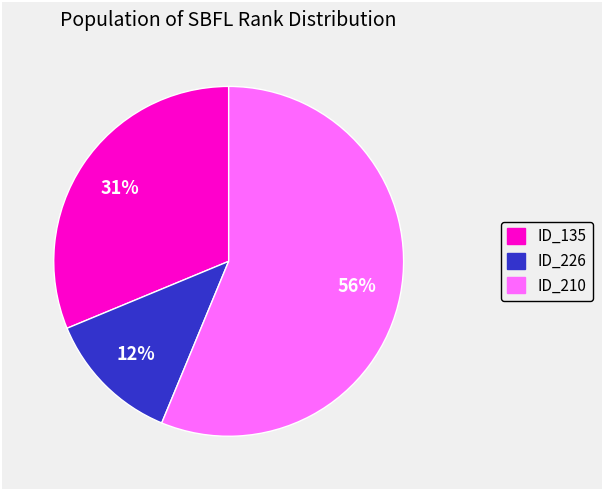

What is the ratio of the value at ID_135 to the value at ID_210?

0.6